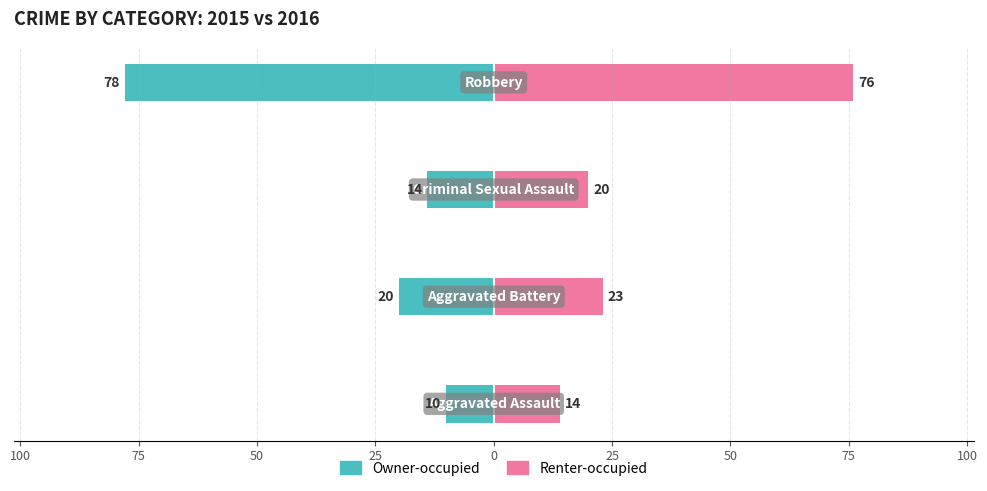

Which series has the largest total across all categories?

Renter-occupied